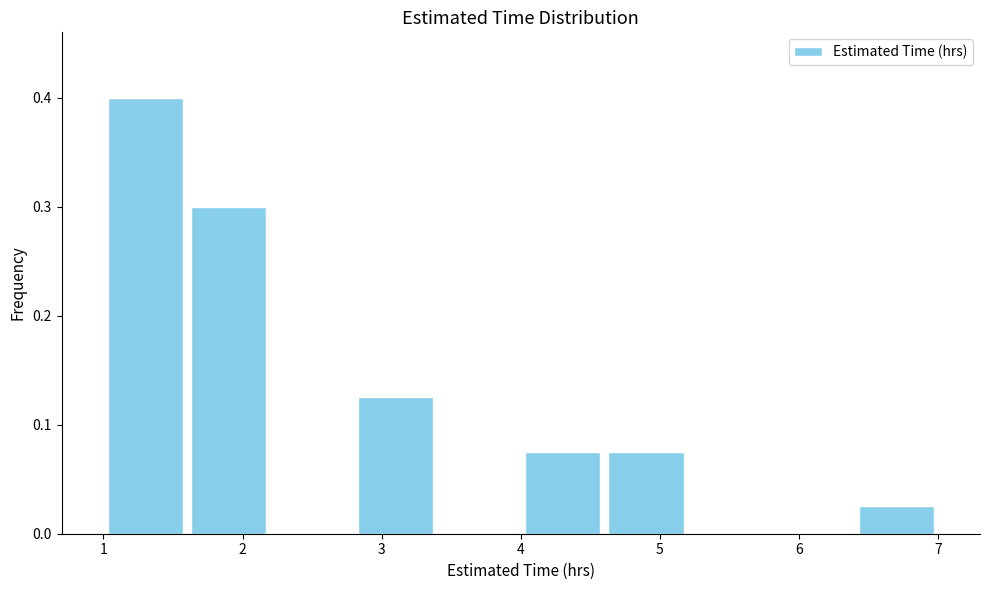

Reading left to right, transcribe this chart: for each bar, give the range it covers on the x-axis and its height. The values are not printed on the chart, so give them approximately, as read against the axis.

1.0 to 1.6: 0.40
1.6 to 2.2: 0.30
2.2 to 2.8: 0
2.8 to 3.4: 0.13
3.4 to 4.0: 0
4.0 to 4.6: 0.08
4.6 to 5.2: 0.08
5.2 to 5.8: 0
5.8 to 6.4: 0
6.4 to 7.0: 0.03